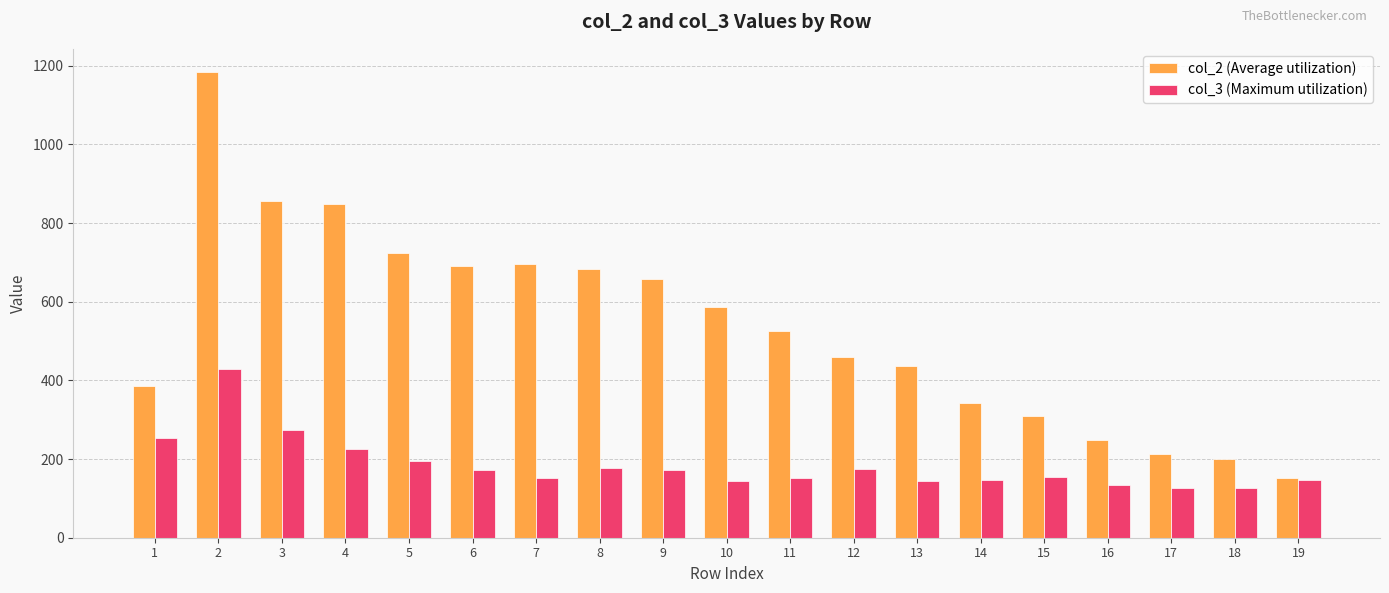

Count the number of categories in the chart.

19